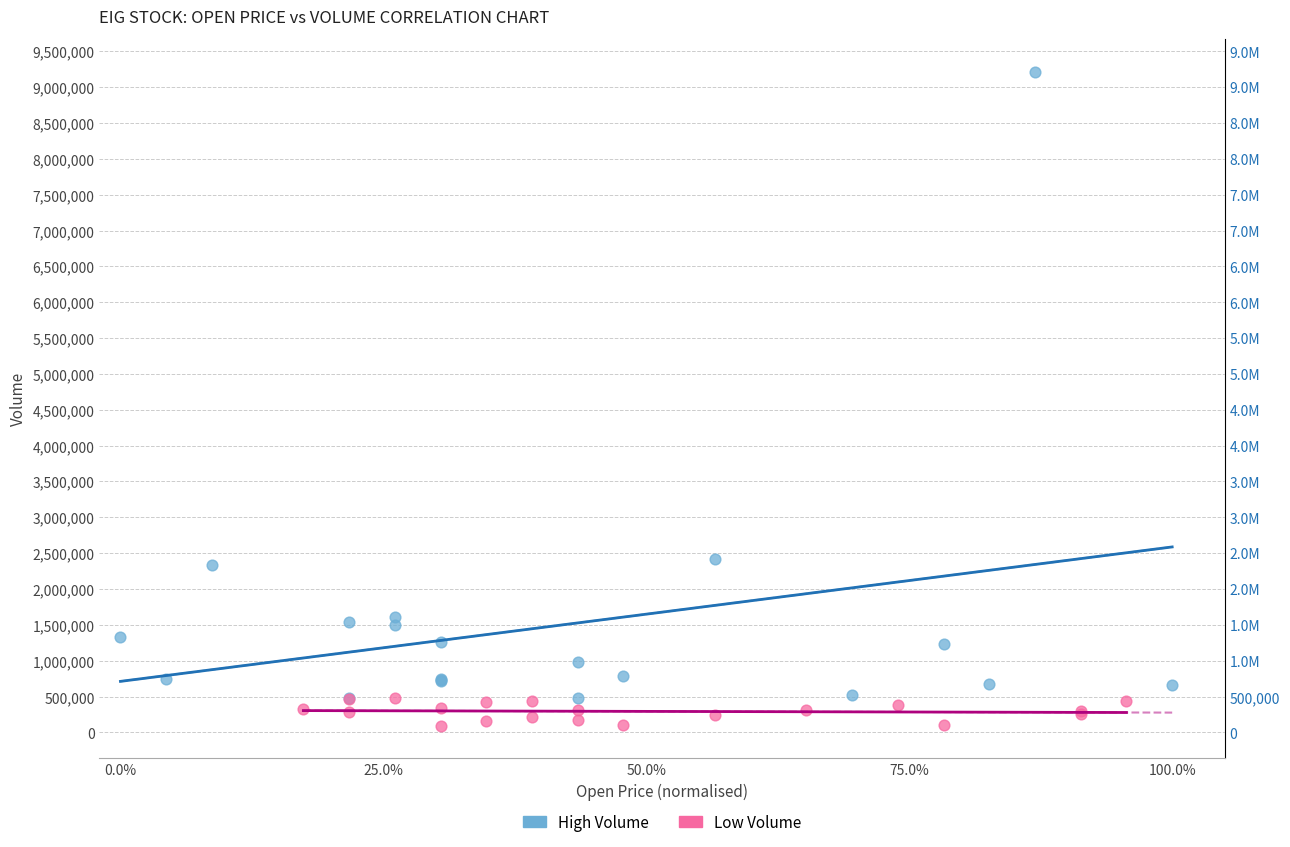

Which series contains the lowest Y value?

Low Volume